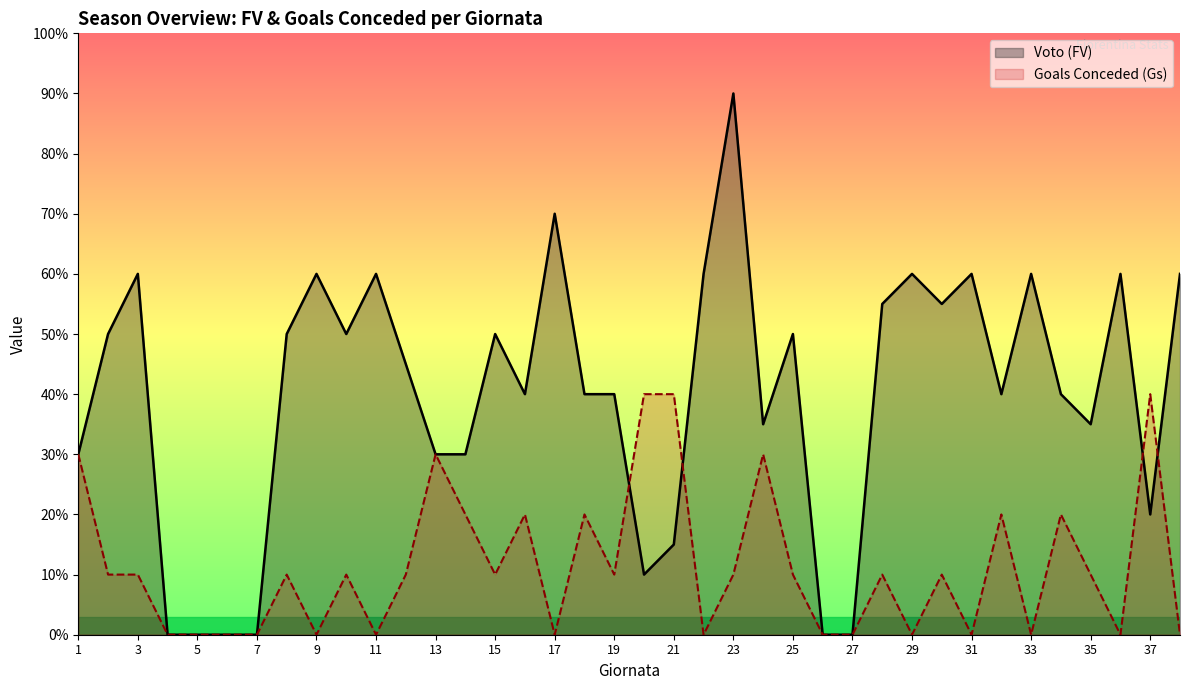

Where is Goals Conceded (Gs) nearest to the value 2?

14